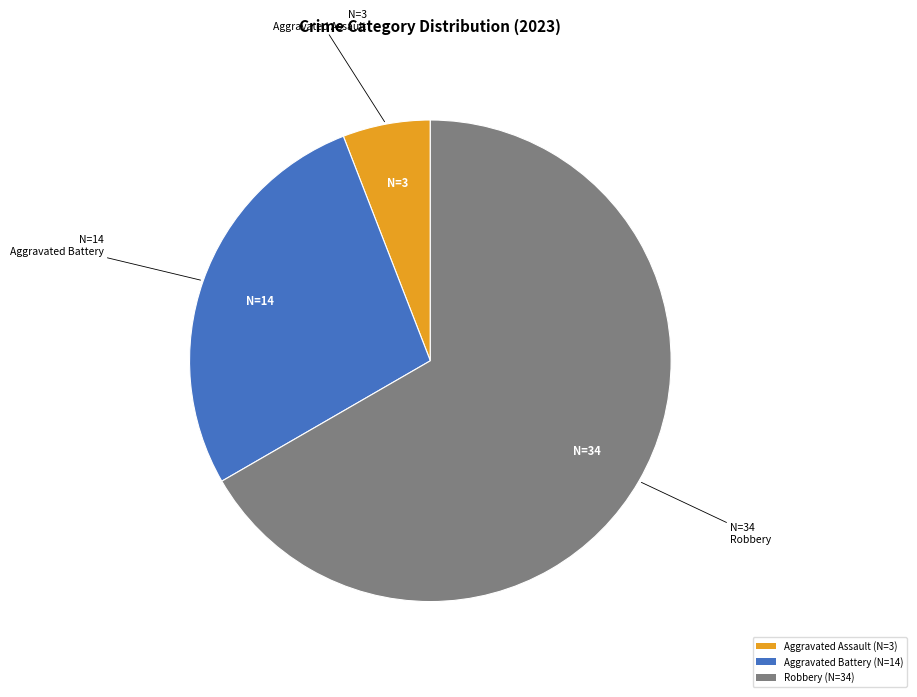

Which category accounts for the majority?

Robbery (N=34)